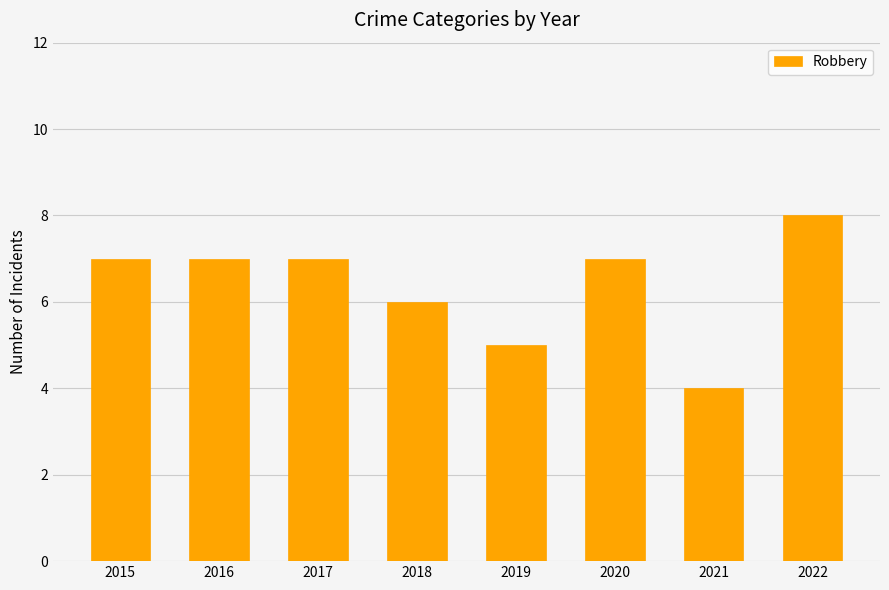

What is the smallest value displayed?

4